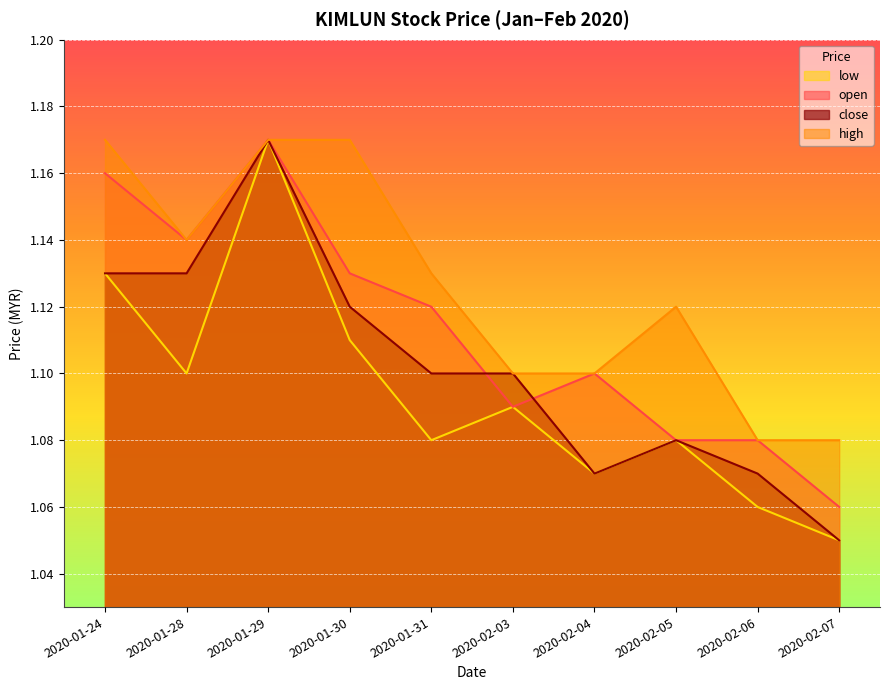

Rank the series at 2020-02-03 from highest to lowest value.

high, close, open, low